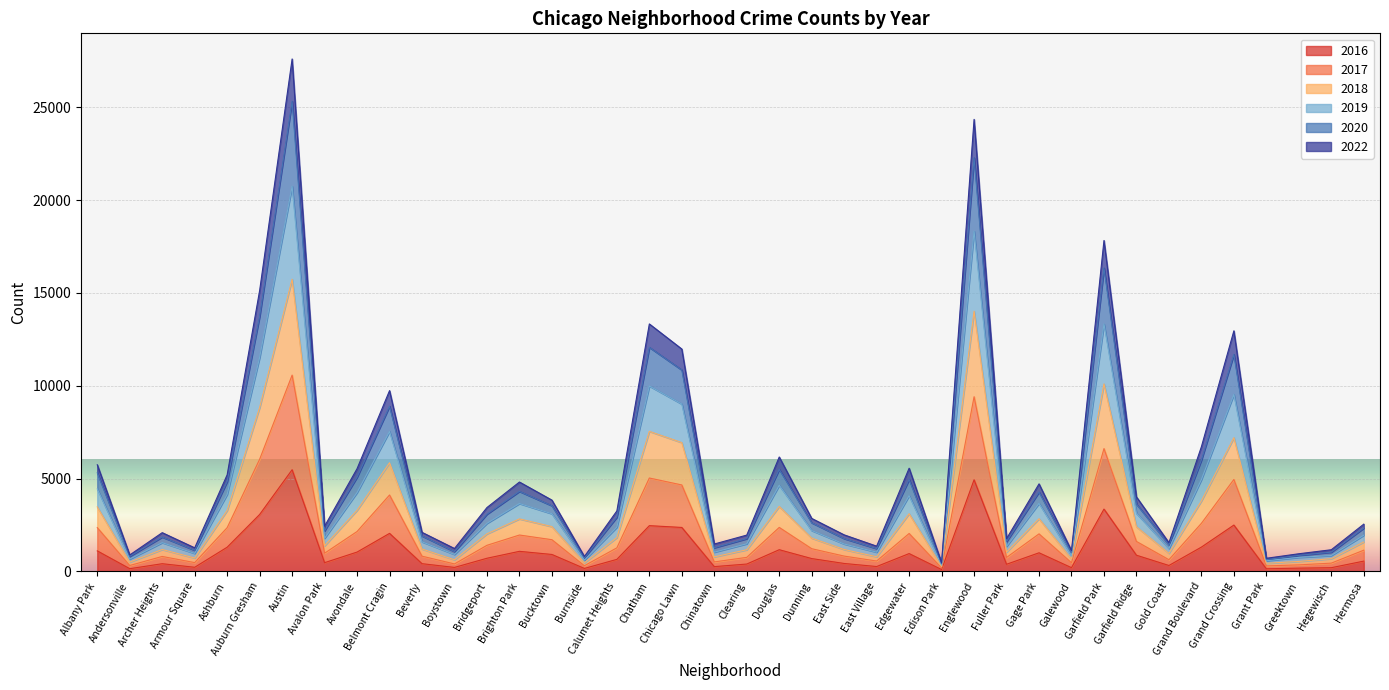

True or false: 2016 has a value of 713 at Bridgeport.

True